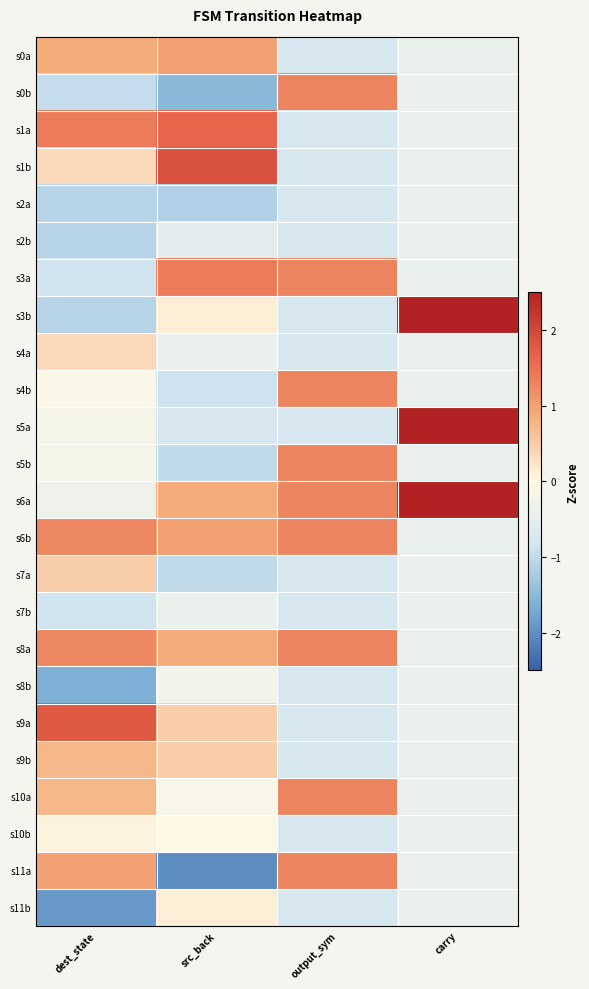

Reading left to right, extract all data points from this chart.

s0a: dest_state=0.9	src_back=1.0	output_sym=-0.8	carry=-0.4
s0b: dest_state=-1.0	src_back=-1.5	output_sym=1.3	carry=-0.4
s1a: dest_state=1.4	src_back=1.6	output_sym=-0.8	carry=-0.4
s1b: dest_state=0.3	src_back=1.9	output_sym=-0.8	carry=-0.4
s2a: dest_state=-1.1	src_back=-1.1	output_sym=-0.8	carry=-0.4
s2b: dest_state=-1.1	src_back=-0.5	output_sym=-0.8	carry=-0.4
s3a: dest_state=-0.8	src_back=1.4	output_sym=1.3	carry=-0.4
s3b: dest_state=-1.1	src_back=0.1	output_sym=-0.8	carry=2.6
s4a: dest_state=0.3	src_back=-0.4	output_sym=-0.8	carry=-0.4
s4b: dest_state=-0.1	src_back=-0.9	output_sym=1.3	carry=-0.4
s5a: dest_state=-0.2	src_back=-0.8	output_sym=-0.8	carry=2.6
s5b: dest_state=-0.2	src_back=-1.0	output_sym=1.3	carry=-0.4
s6a: dest_state=-0.3	src_back=0.9	output_sym=1.3	carry=2.6
s6b: dest_state=1.3	src_back=1.0	output_sym=1.3	carry=-0.4
s7a: dest_state=0.5	src_back=-1.0	output_sym=-0.8	carry=-0.4
s7b: dest_state=-0.8	src_back=-0.4	output_sym=-0.8	carry=-0.4
s8a: dest_state=1.3	src_back=0.9	output_sym=1.3	carry=-0.4
s8b: dest_state=-1.6	src_back=-0.3	output_sym=-0.8	carry=-0.4
s9a: dest_state=1.8	src_back=0.5	output_sym=-0.8	carry=-0.4
s9b: dest_state=0.7	src_back=0.5	output_sym=-0.8	carry=-0.4
s10a: dest_state=0.7	src_back=-0.1	output_sym=1.3	carry=-0.4
s10b: dest_state=0.1	src_back=0.0	output_sym=-0.8	carry=-0.4
s11a: dest_state=1.0	src_back=-2.0	output_sym=1.3	carry=-0.4
s11b: dest_state=-1.9	src_back=0.1	output_sym=-0.8	carry=-0.4